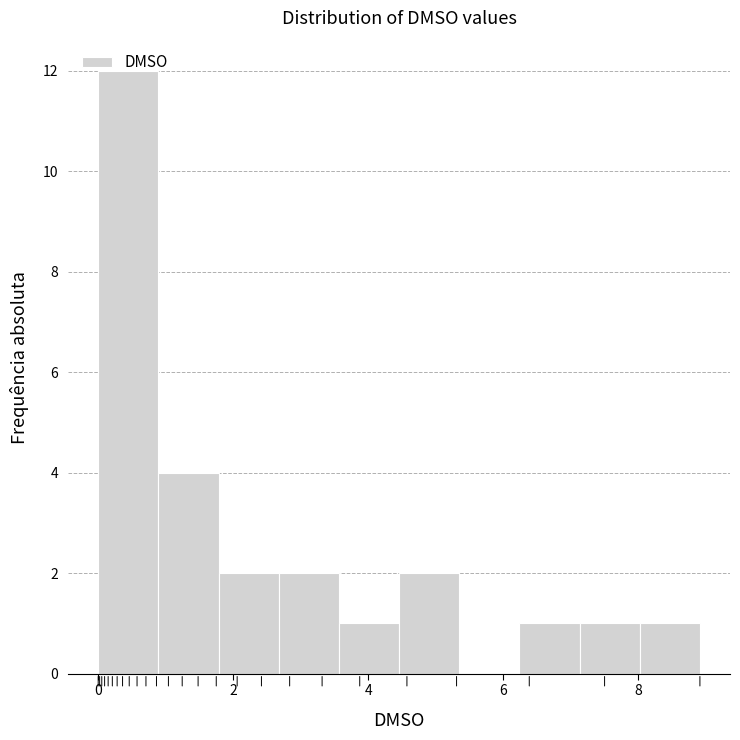

Over which range of the x-axis is the bar tallest?

0.0 to 0.8